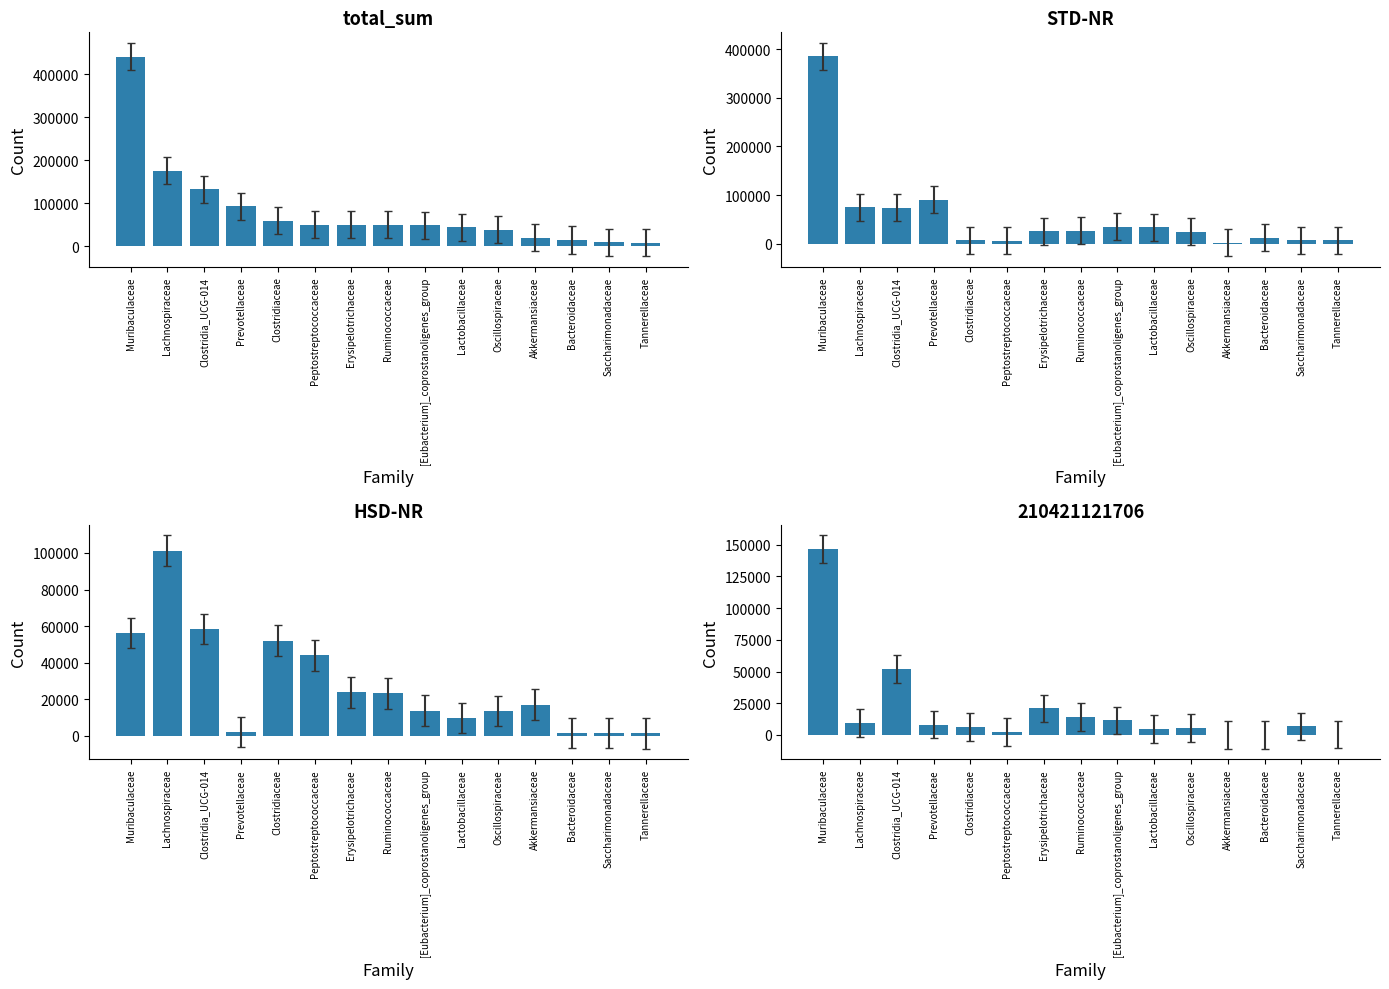

True or false: HSD-NR has a value of 34996 at Clostridiaceae.

False